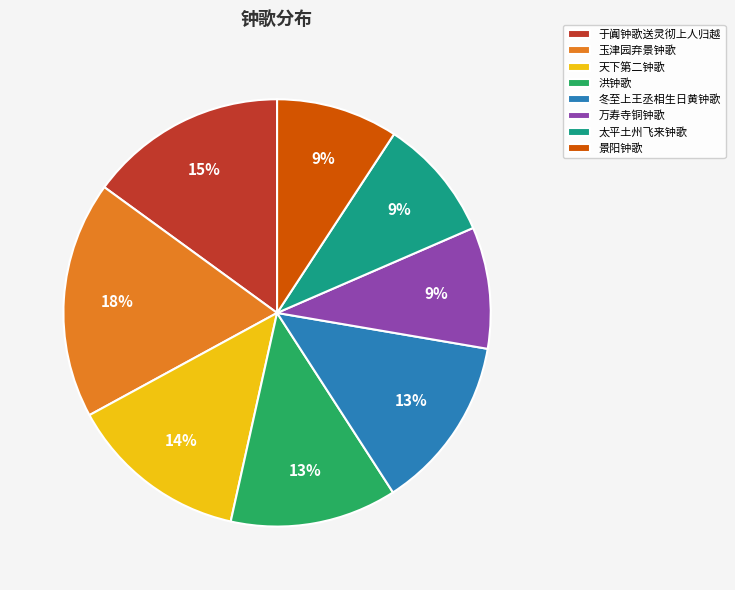

What is the ratio of the value at 景阳钟歌 to the value at 于阗钟歌送灵彻上人归越?

0.6